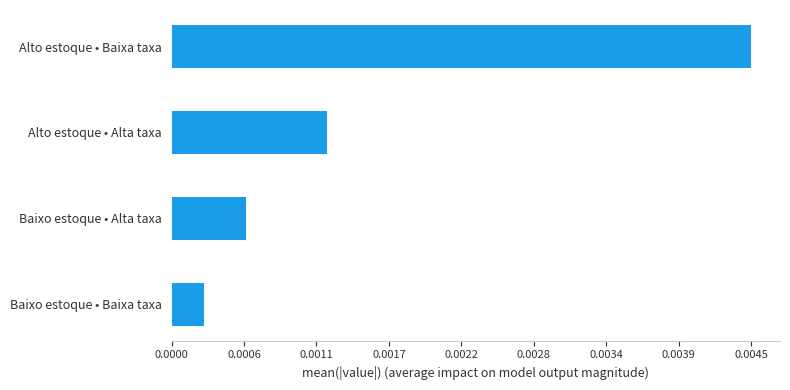

At which category does the chart reach its peak across all series?

Alto estoque • Baixa taxa